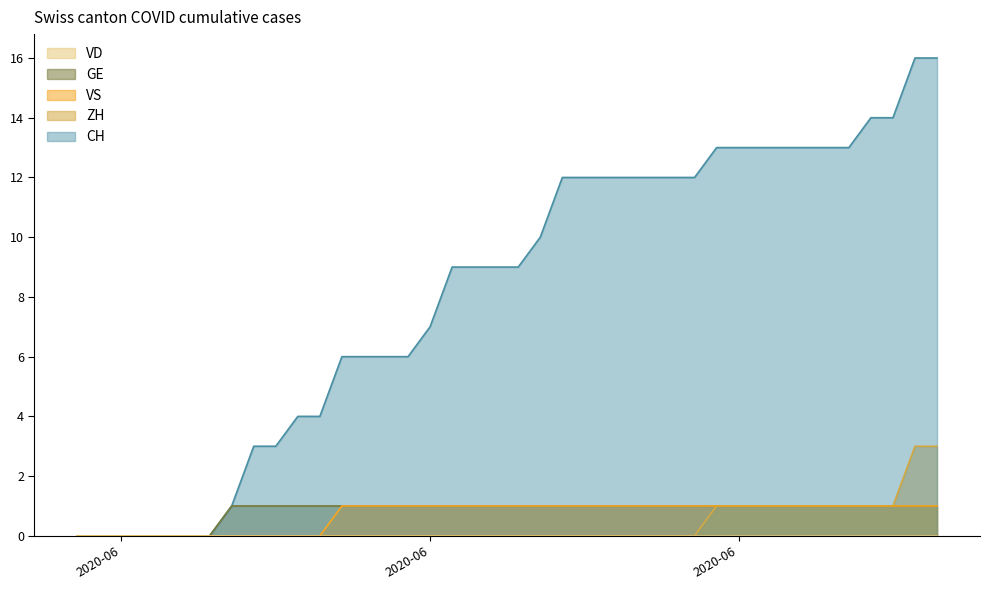

Does the chart have visible grid lines?

No